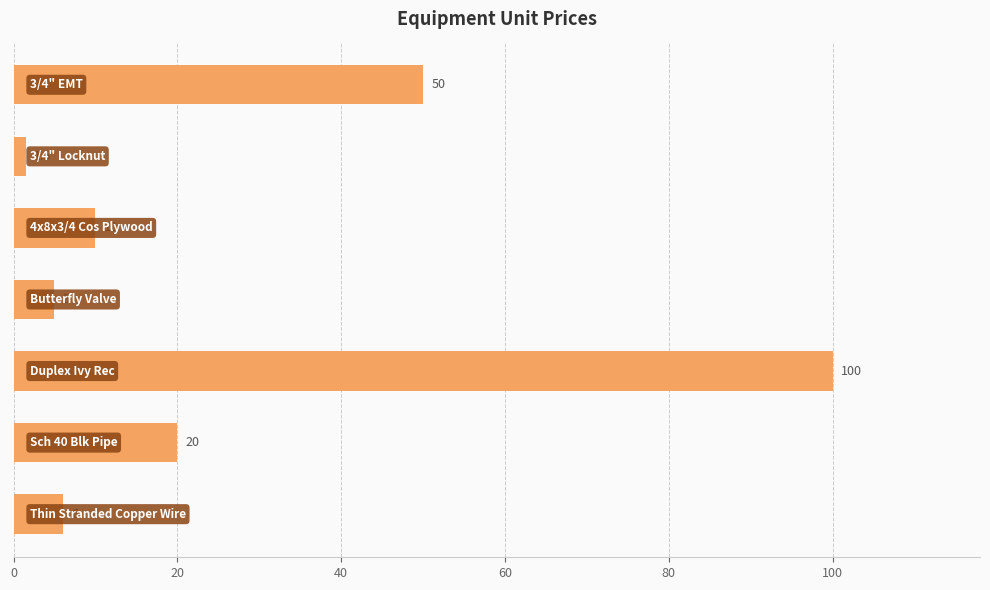

What is the difference between the maximum and second lowest values?

95.0